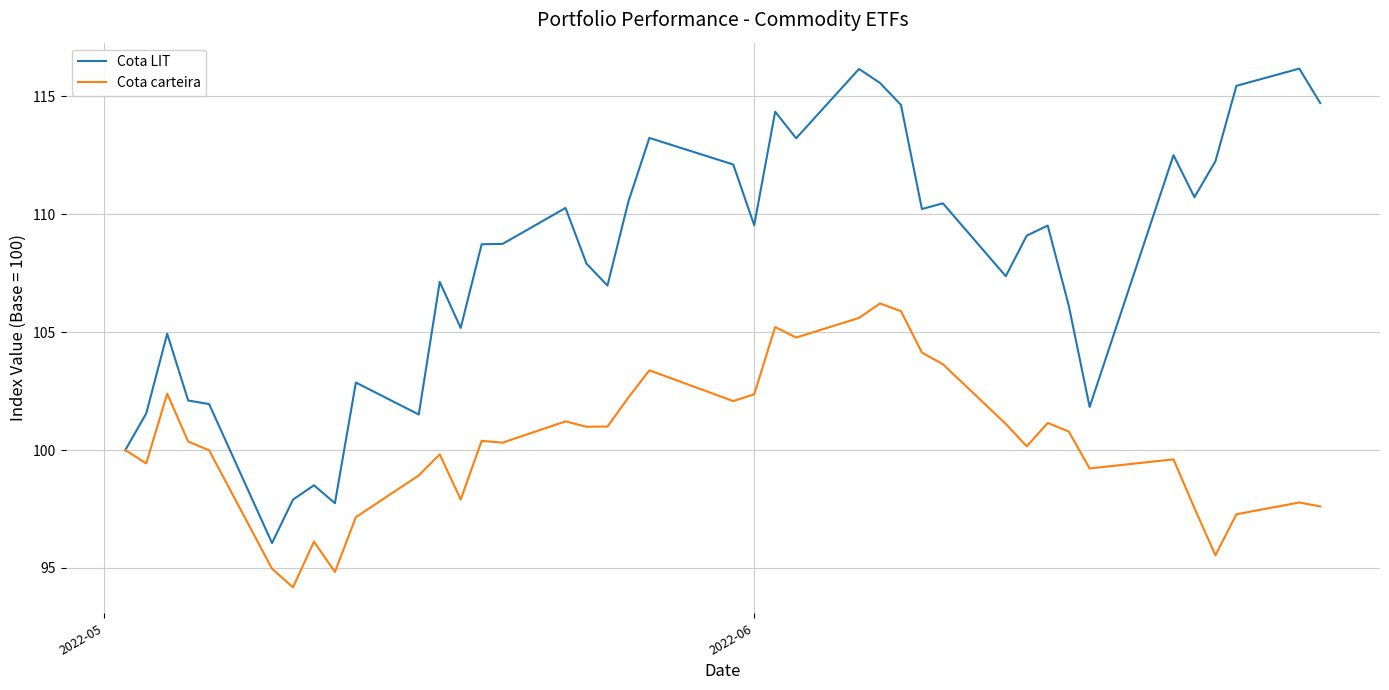

How many distinct data groups are displayed?

2